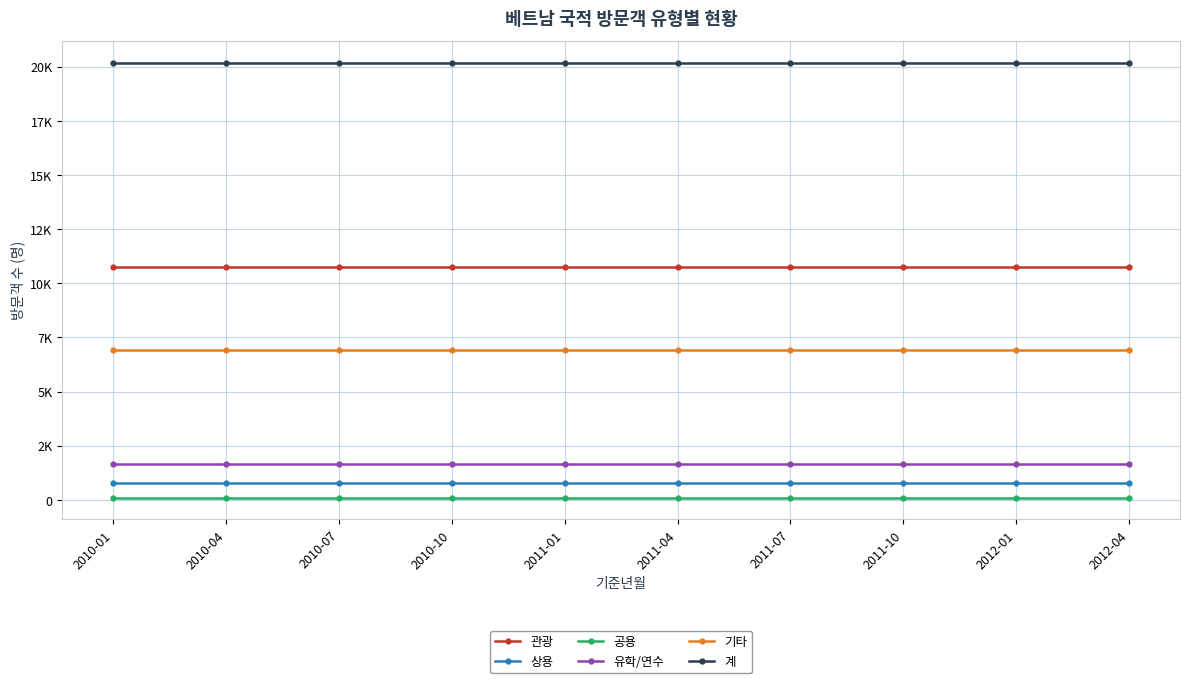

Between 2010-07 and 2010-10, which is larger?

2010-07